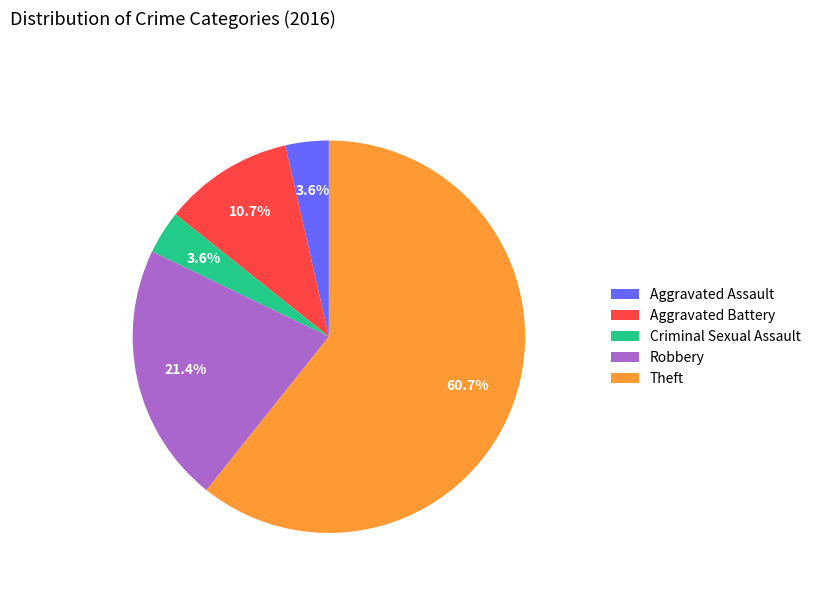

What is the ratio of the value at Criminal Sexual Assault to the value at Aggravated Battery?

0.3